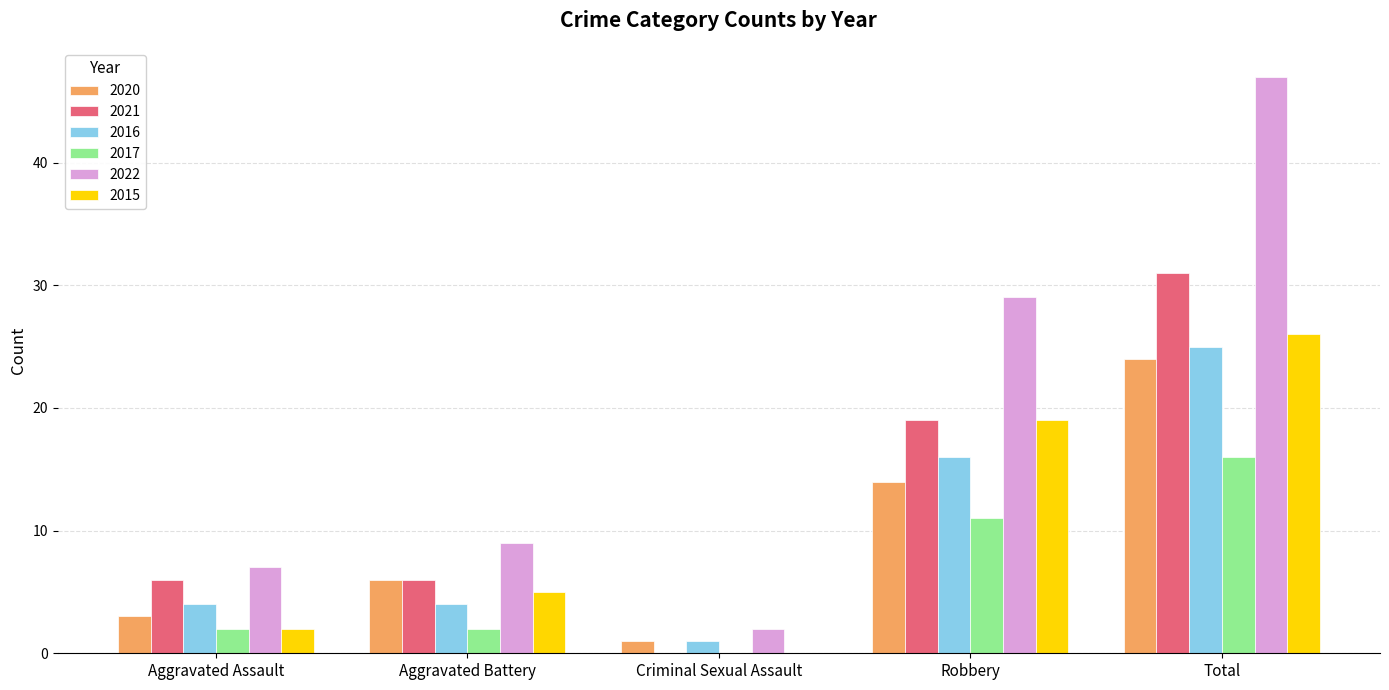

Are the bars horizontal?

No